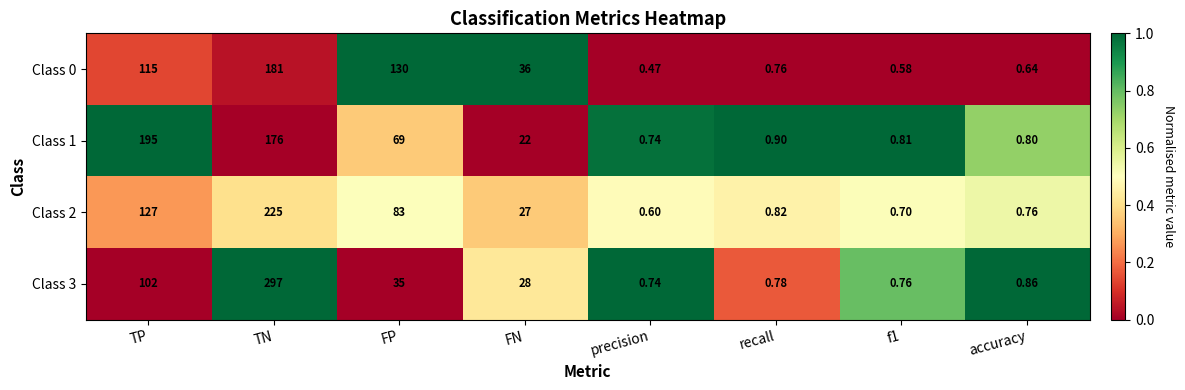

At FP, list the series in order from largest to smallest.

Class 0, Class 2, Class 1, Class 3